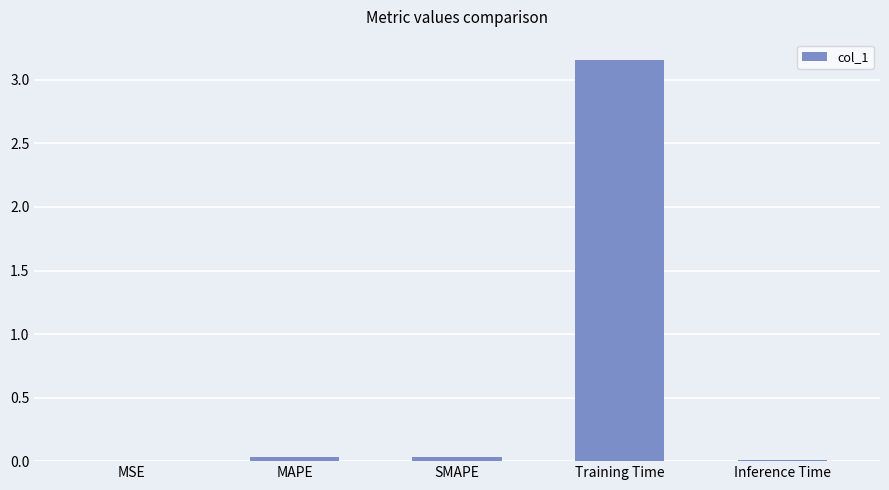

Between Training Time and SMAPE, which is larger?

Training Time